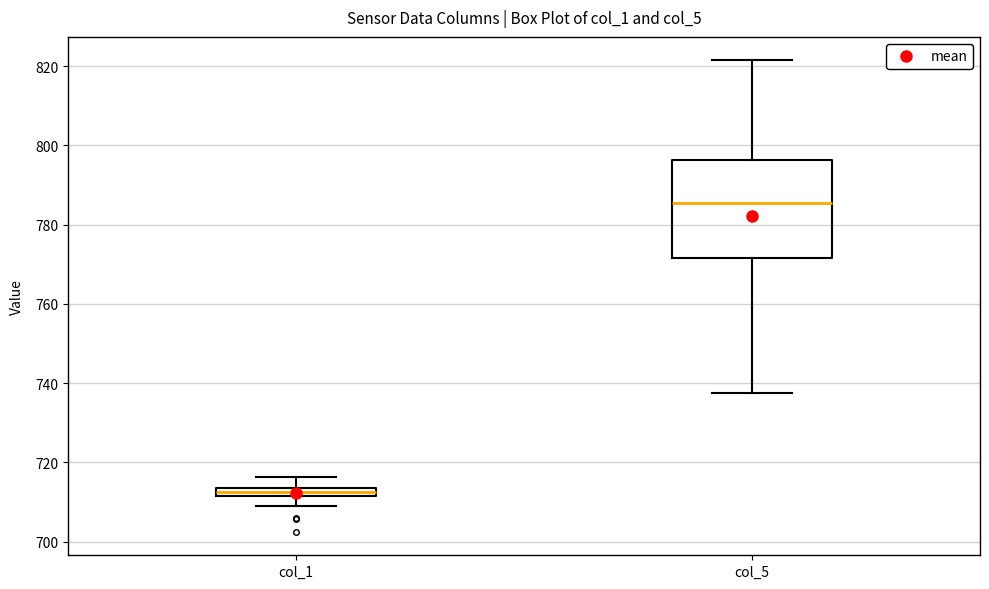

Where is the upper edge of the box for col_5 on the y-axis? The values are not printed on the chart, so give them approximately, as read against the axis.

796